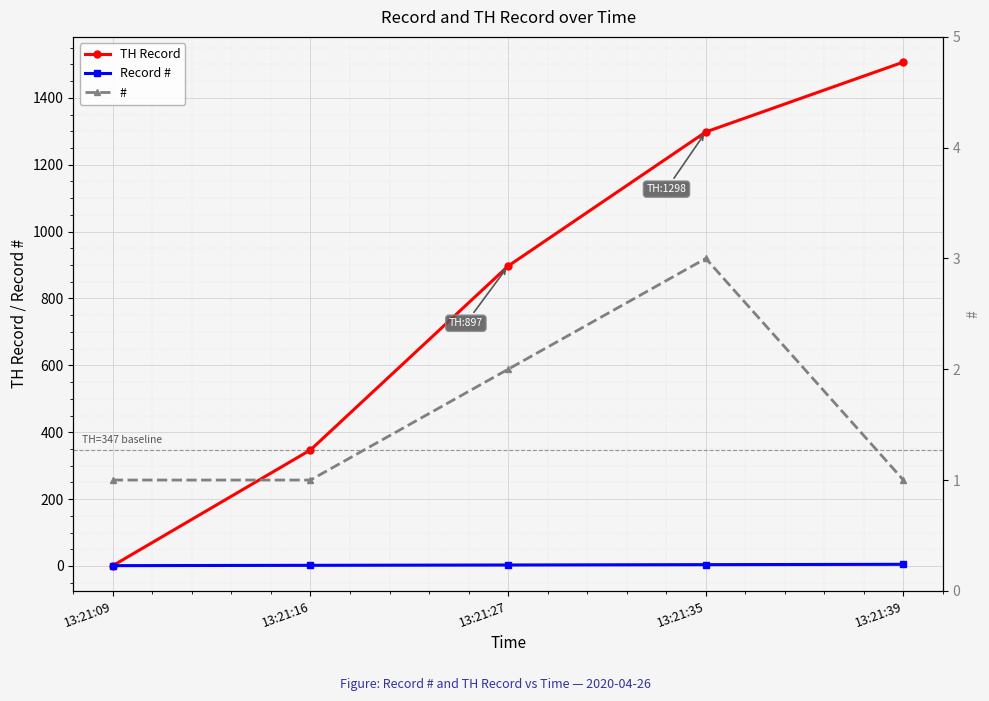

What is the value of the # point at the 3rd from the left?

2